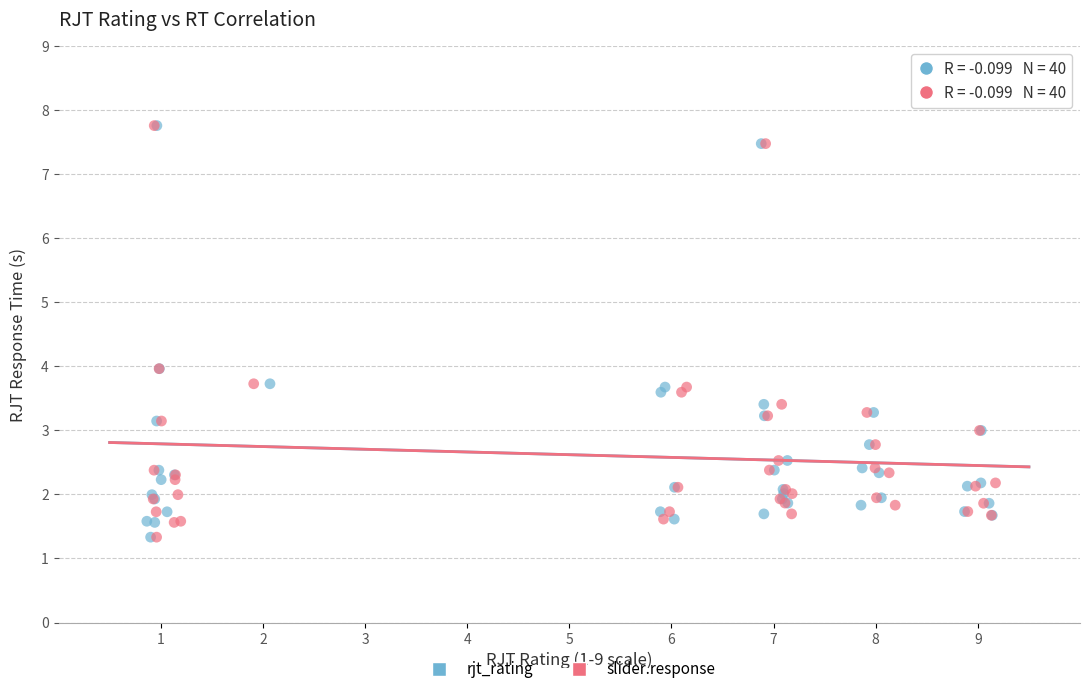

What are all the series names shown in the legend?

rjt_rating, slider.response